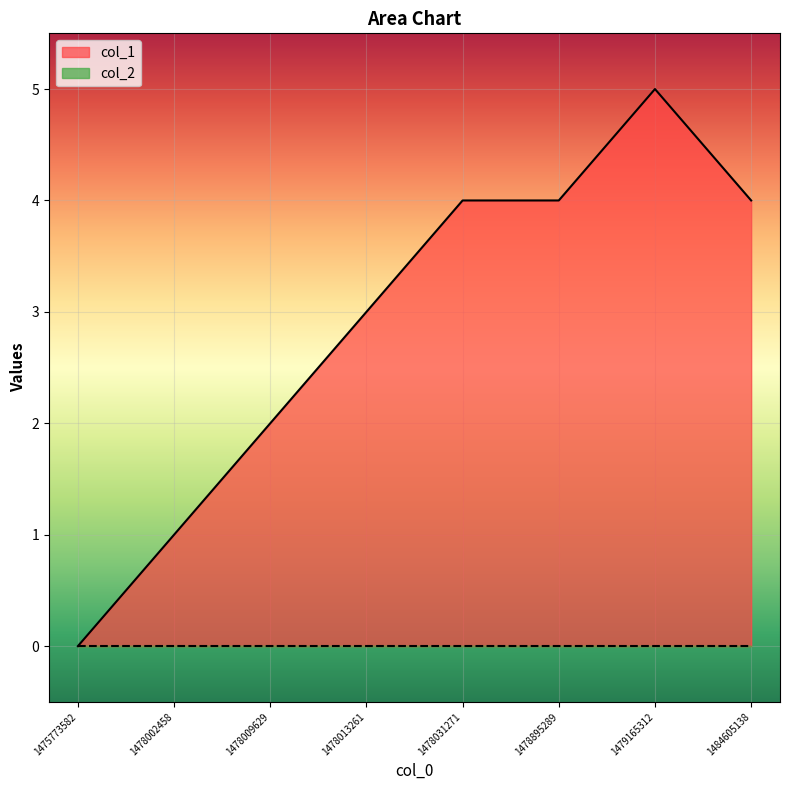

The chart shows a value of 2 at 1478031271. True or false?

False